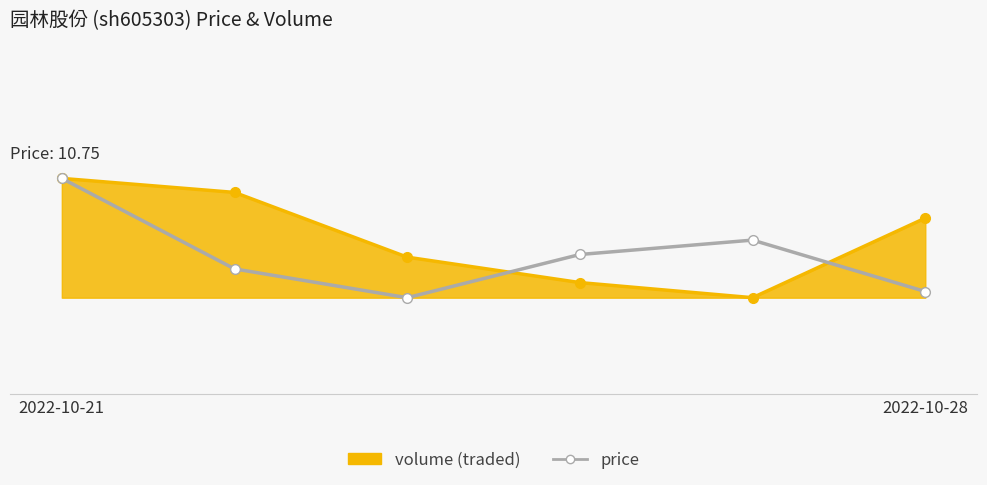

Is this an area chart (filled region under the line)?

Yes